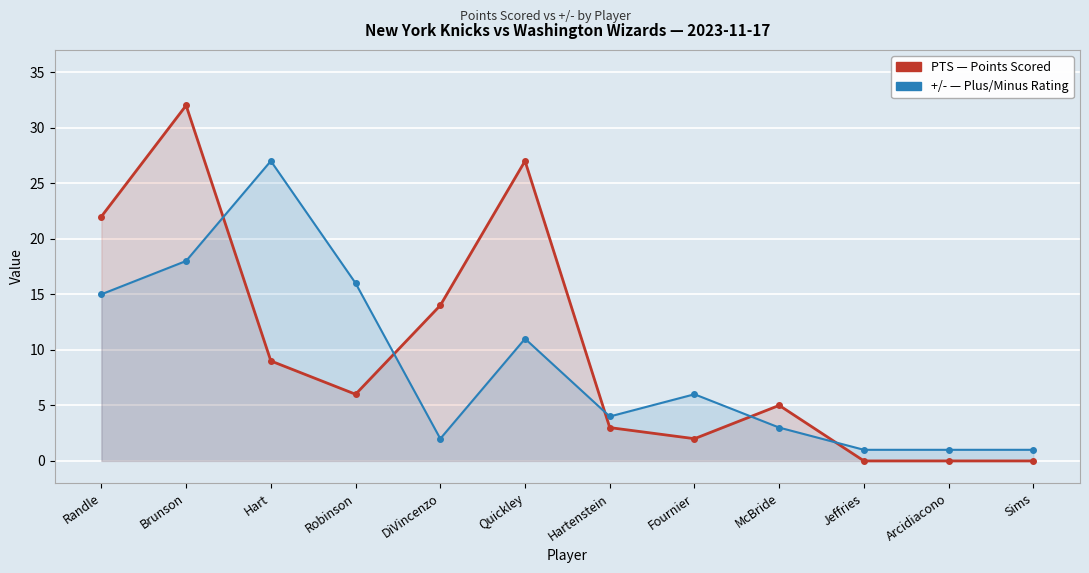

What is the average value of the PTS series?

10